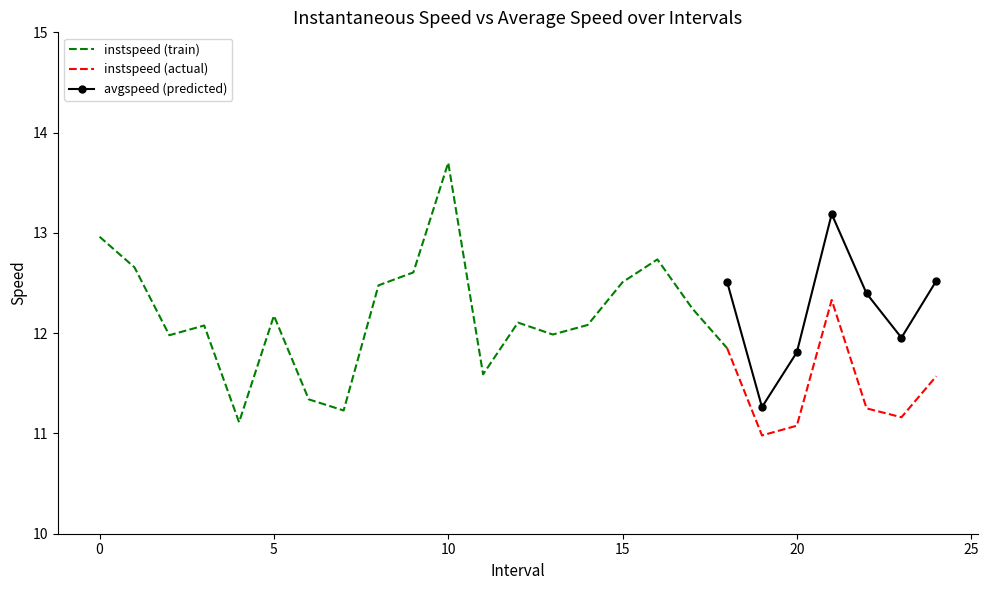

True or false: avgspeed (predicted) and instspeed (actual) intersect in this chart.

False